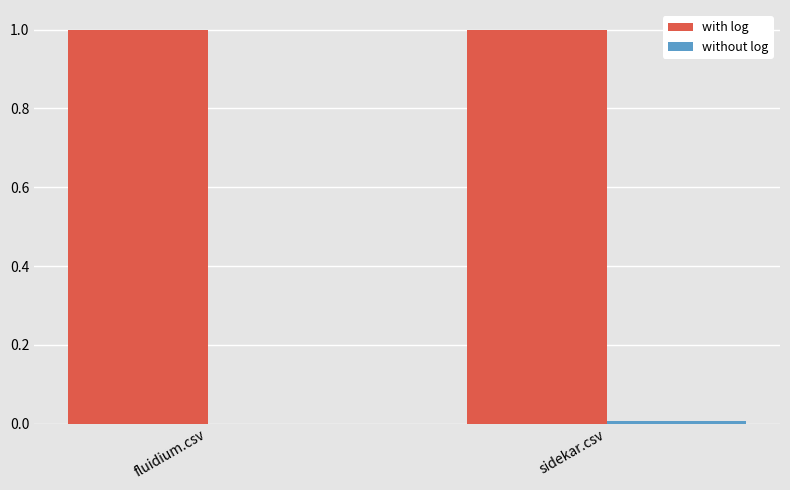

The value of with log at sidekar.csv is 1.0. True or false?

True